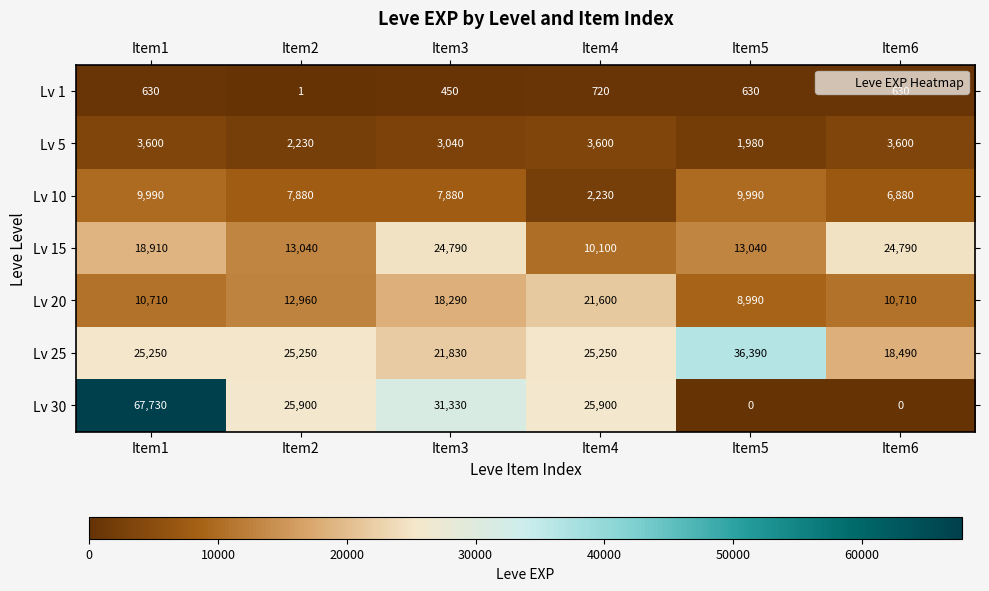

What is the average value of the Lv 1 series?

510